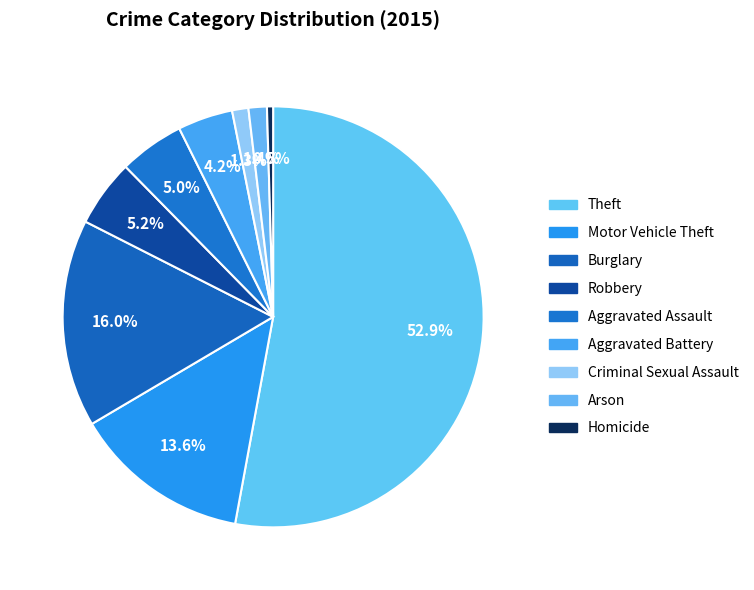

True or false: Motor Vehicle Theft accounts for 8% of the total.

False